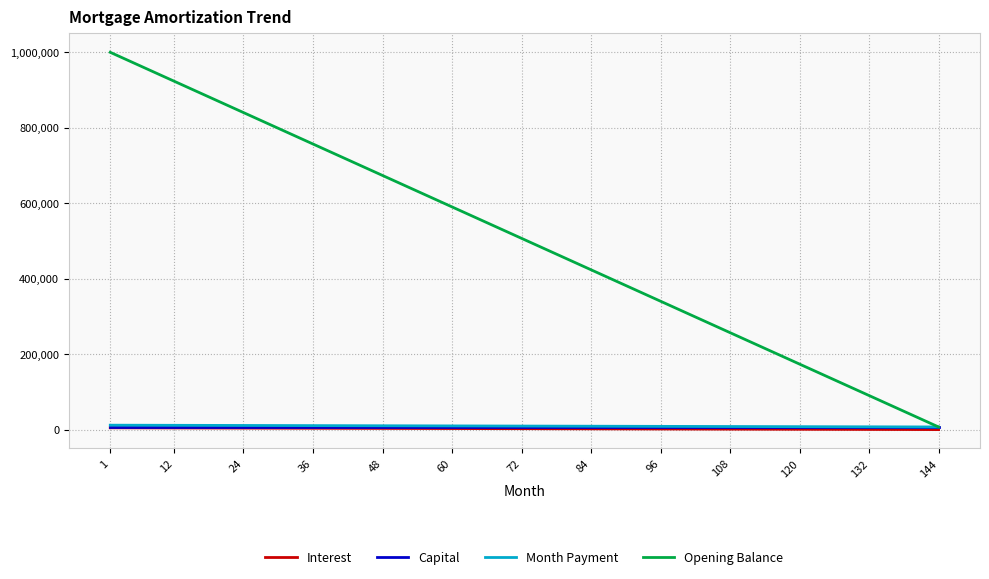

Does the chart display data point markers on the line(s)?

No